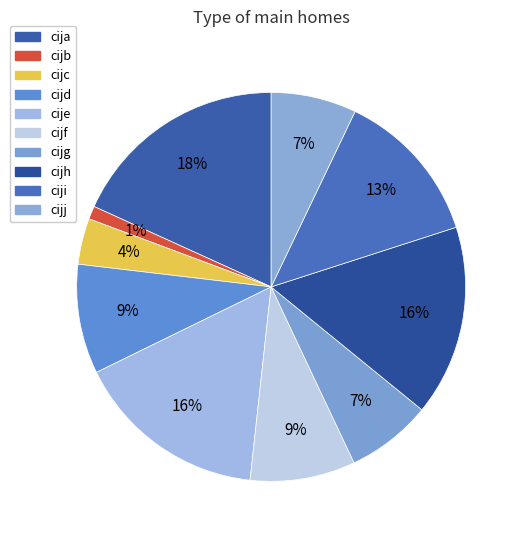

To the nearest percent, what percentage of the pie is cijg?

7%